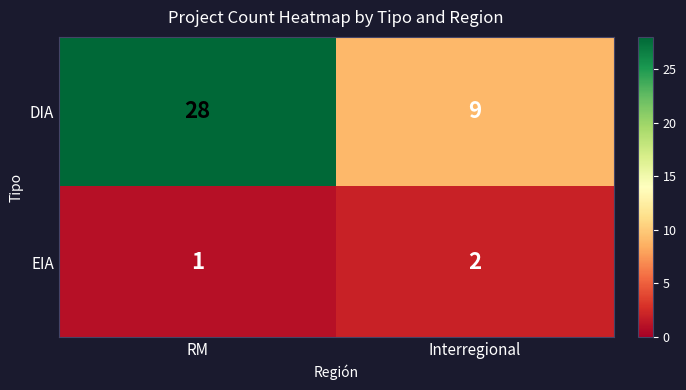

At Interregional, list the series in order from smallest to largest.

EIA, DIA